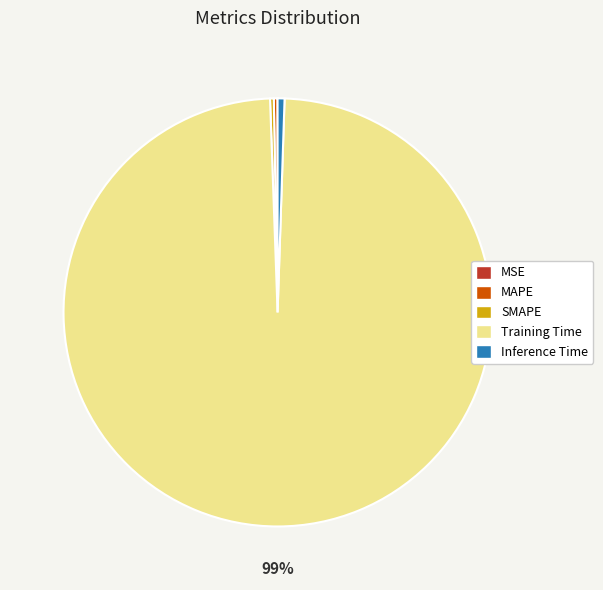

Which category accounts for the majority?

Training Time